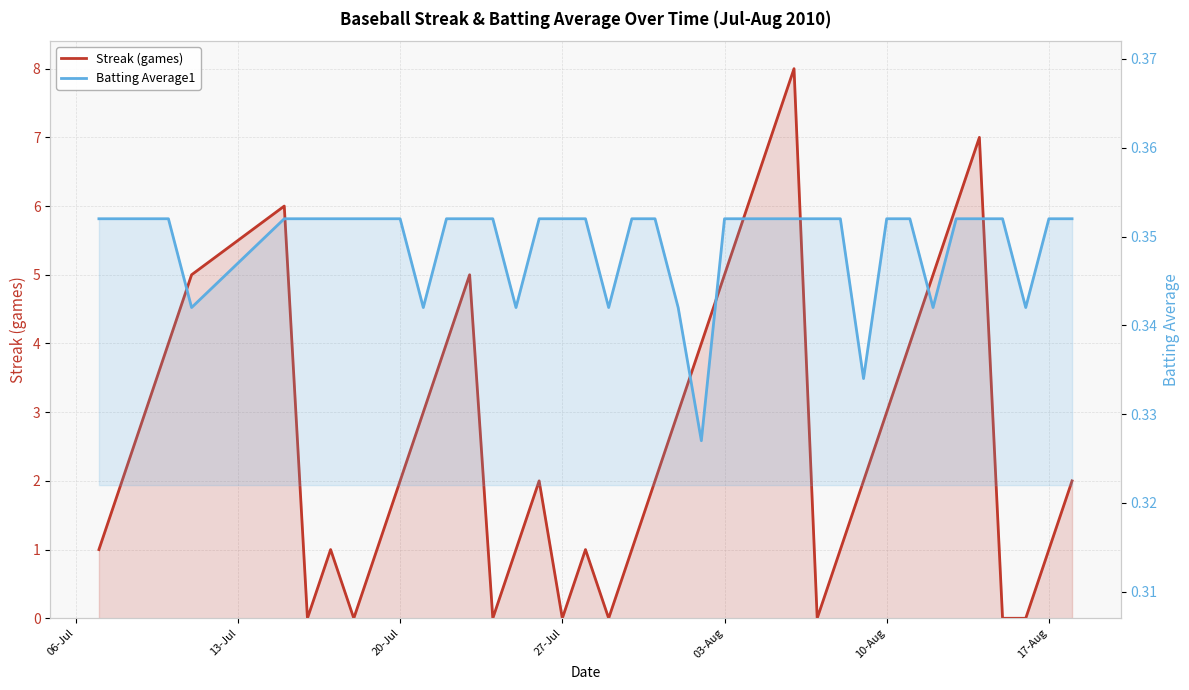

True or false: Batting Average1 and Streak (games) intersect in this chart.

True